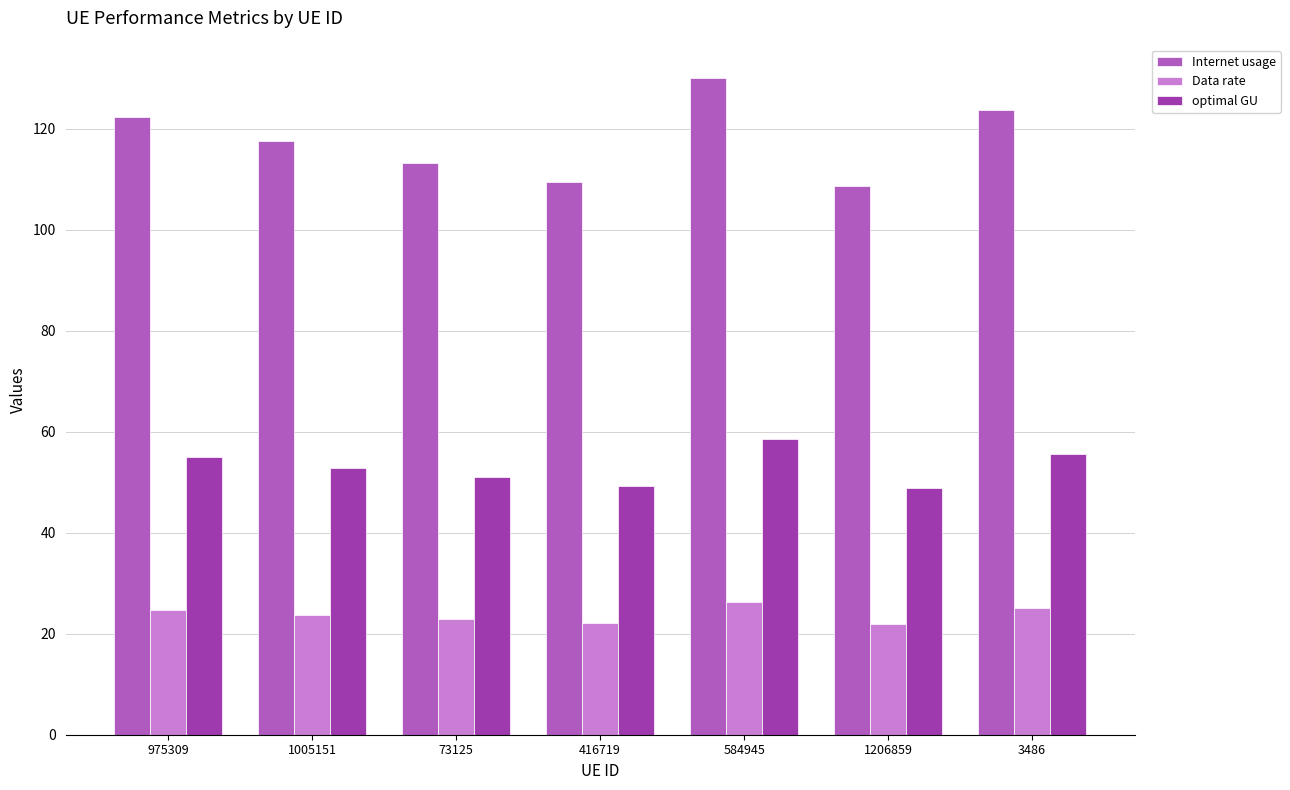

What is the total value across all series at 1005151?

194.3